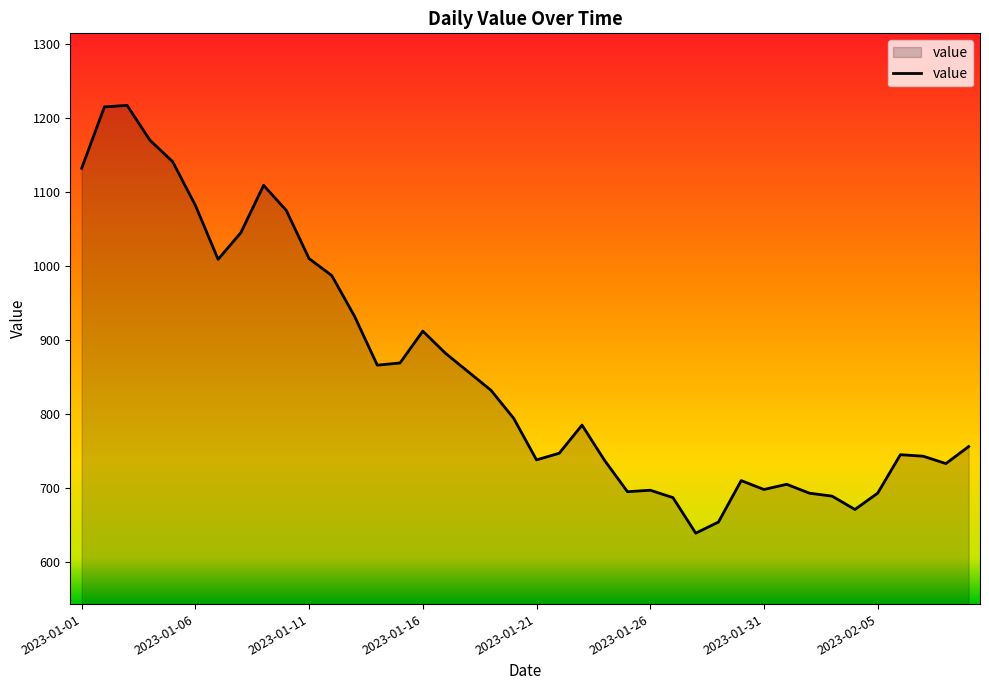

What is the difference between the maximum and minimum values?

578